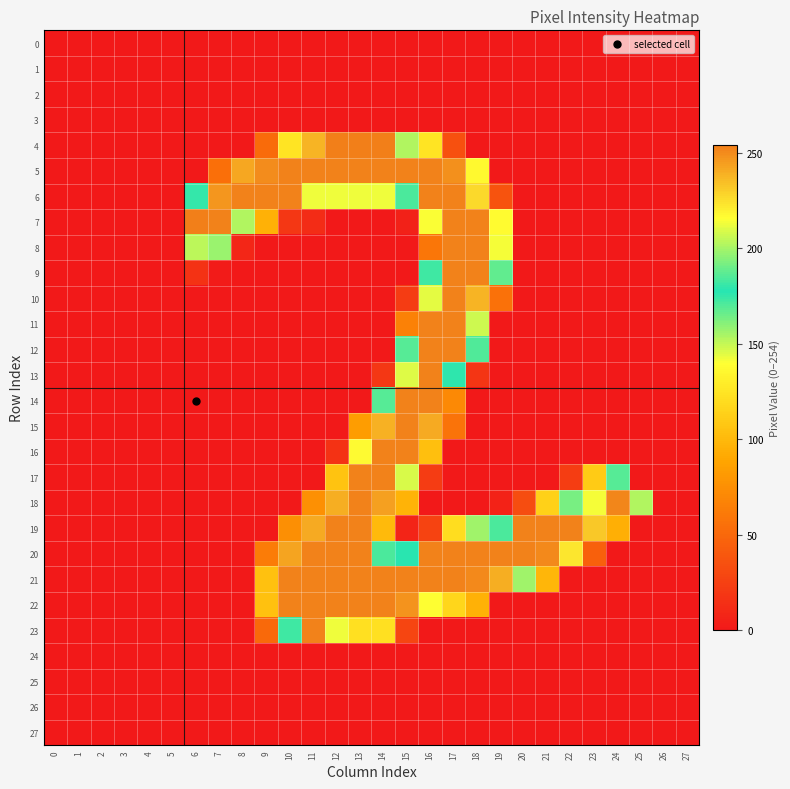

What is the total value across all series at 8?

656